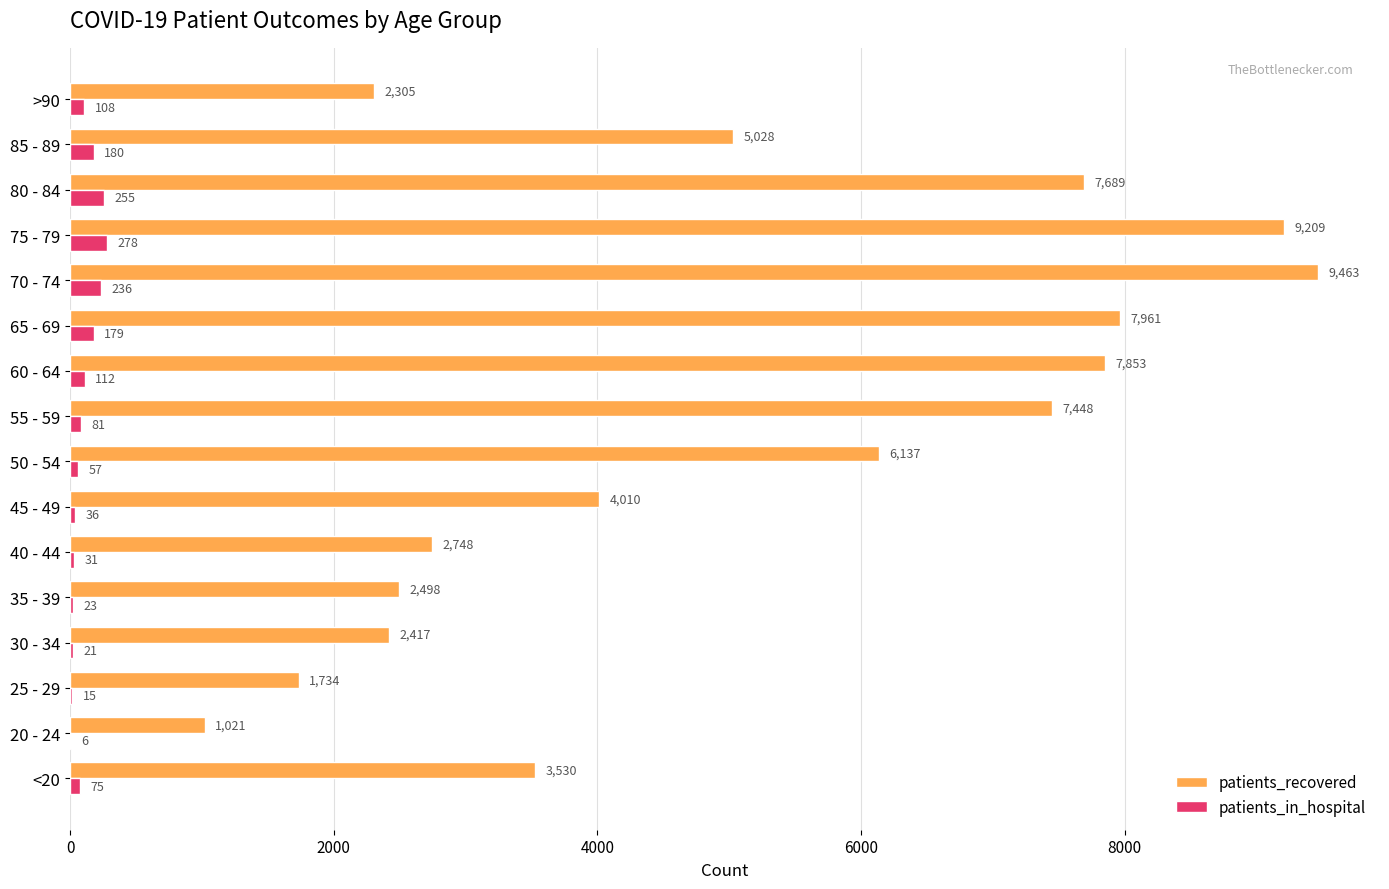

What is the average value of the patients_in_hospital series?

106